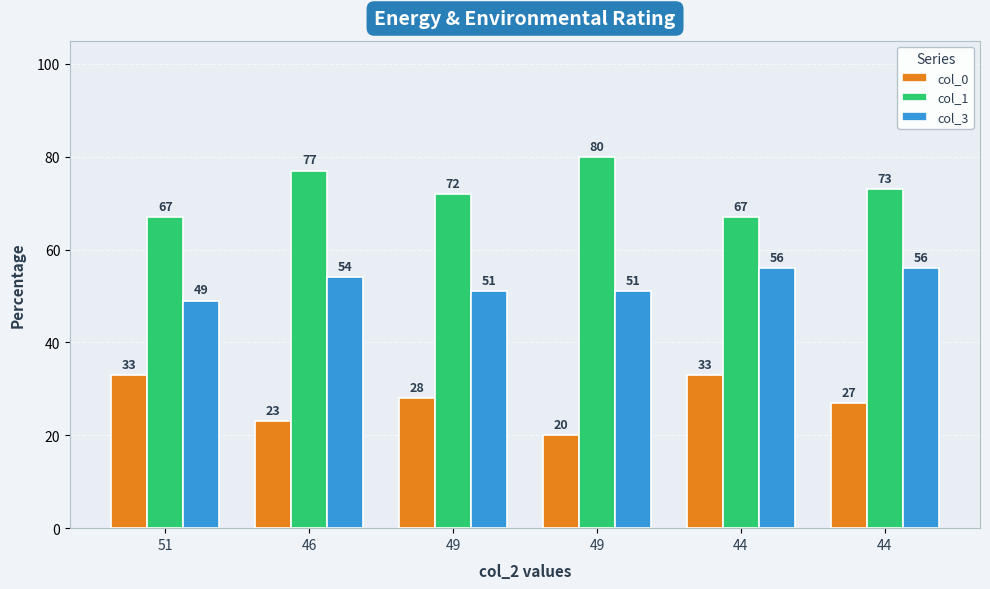

Is it true that col_0 equals 20 at 51?

False